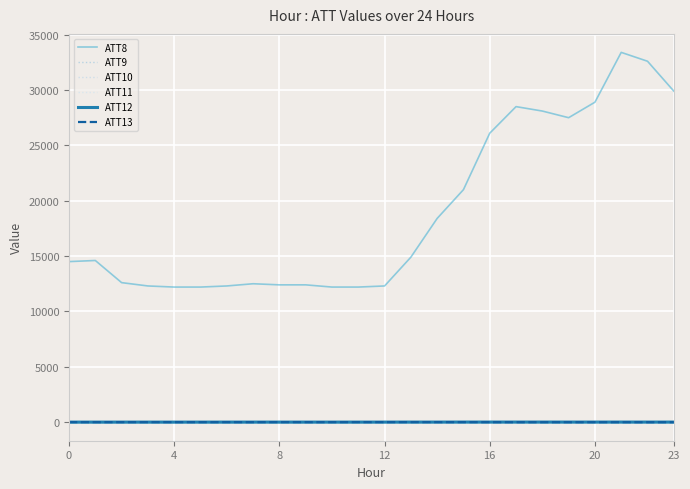

List the series in order of their peak value, highest first.

ATT8, ATT12, ATT13, ATT9, ATT10, ATT11